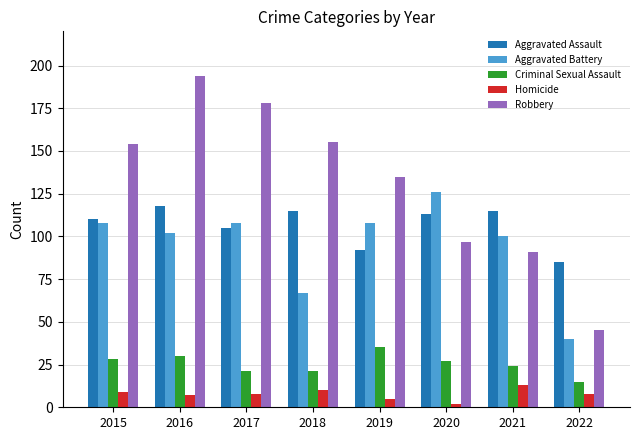

The value of Aggravated Assault at 2021 is 115. True or false?

True